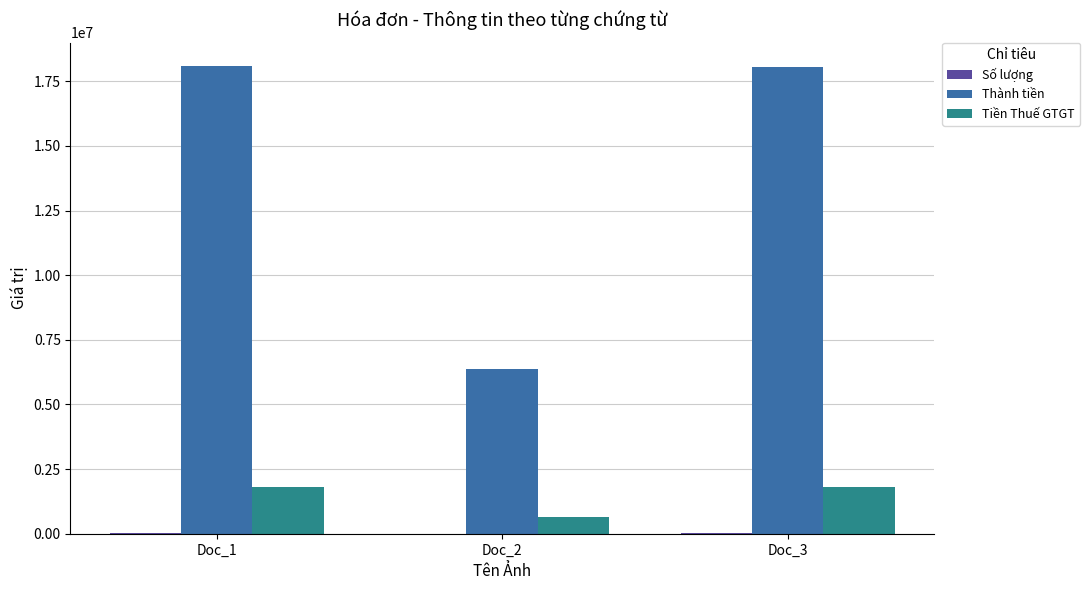

Where is Tiền Thuế GTGT nearest to the value 1222727?

Doc_3